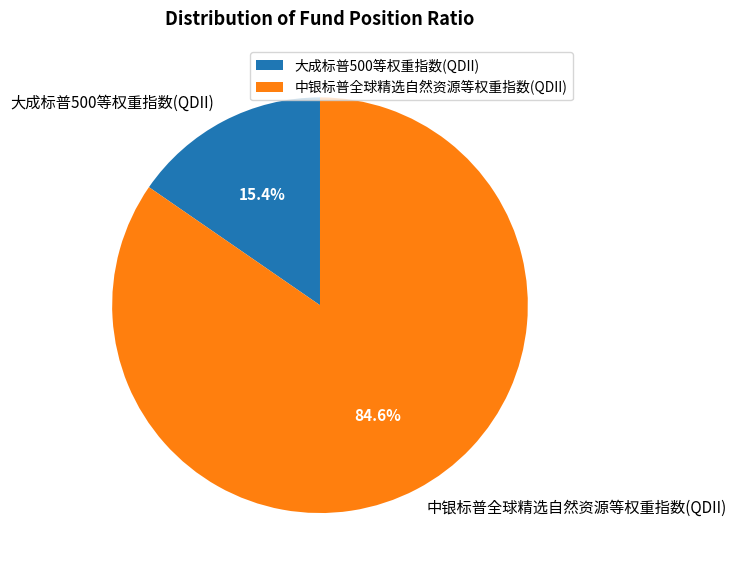

How many segments does this pie chart have?

2